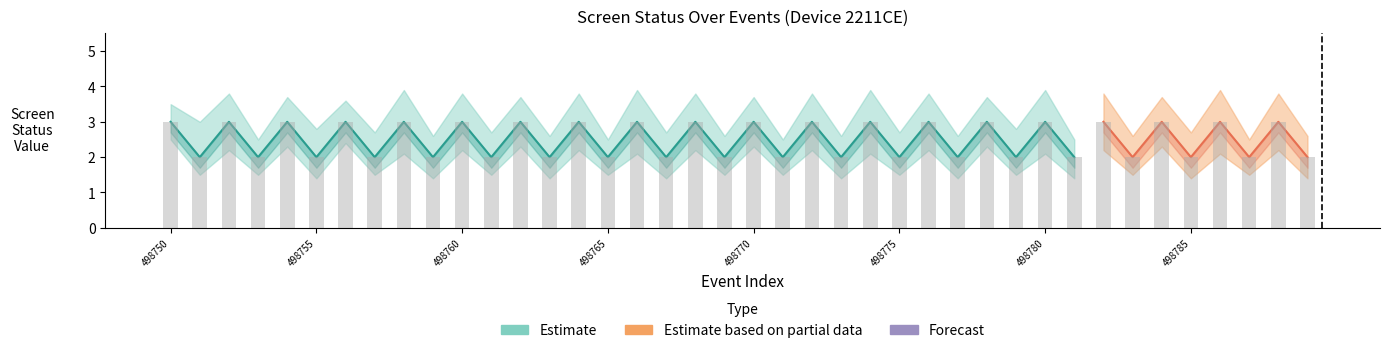

Reading right to left, transcribe all the data shown in this chart.

screen_status: 2.0	3.0	2.0	3.0	2.0	3.0	2.0	3.0	2.0	3.0	2.0	3.0	2.0	3.0	2.0	3.0	2.0	3.0	2.0	3.0	2.0	3.0	2.0	3.0	2.0	3.0	2.0	3.0	2.0	3.0	2.0	3.0	2.0	3.0	2.0	3.0	2.0	3.0	2.0	3.0
upper_estimate: 2.6	3.8	2.5	3.9	2.7	3.7	2.6	3.8	2.5	3.9	2.8	3.7	2.6	3.8	2.7	3.9	2.6	3.8	2.5	3.7	2.6	3.8	2.7	3.9	2.5	3.8	2.6	3.7	2.7	3.8	2.6	3.9	2.7	3.6	2.8	3.7	2.5	3.8	3.0	3.5
lower_estimate: 1.4	2.2	1.5	2.1	1.4	2.3	1.5	2.2	1.4	2.1	1.5	2.3	1.4	2.2	1.5	2.1	1.4	2.2	1.5	2.3	1.5	2.2	1.4	2.1	1.5	2.2	1.4	2.3	1.5	2.2	1.4	2.1	1.5	2.4	1.4	2.3	1.5	2.2	1.5	2.5